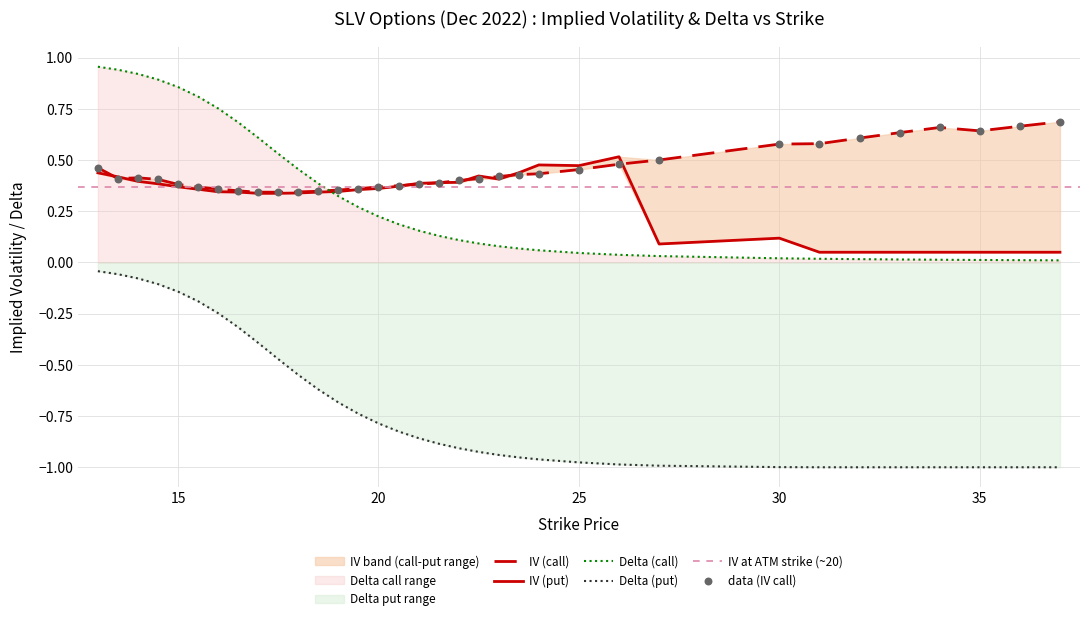

Which series has the widest spread of Y values?

delta_put